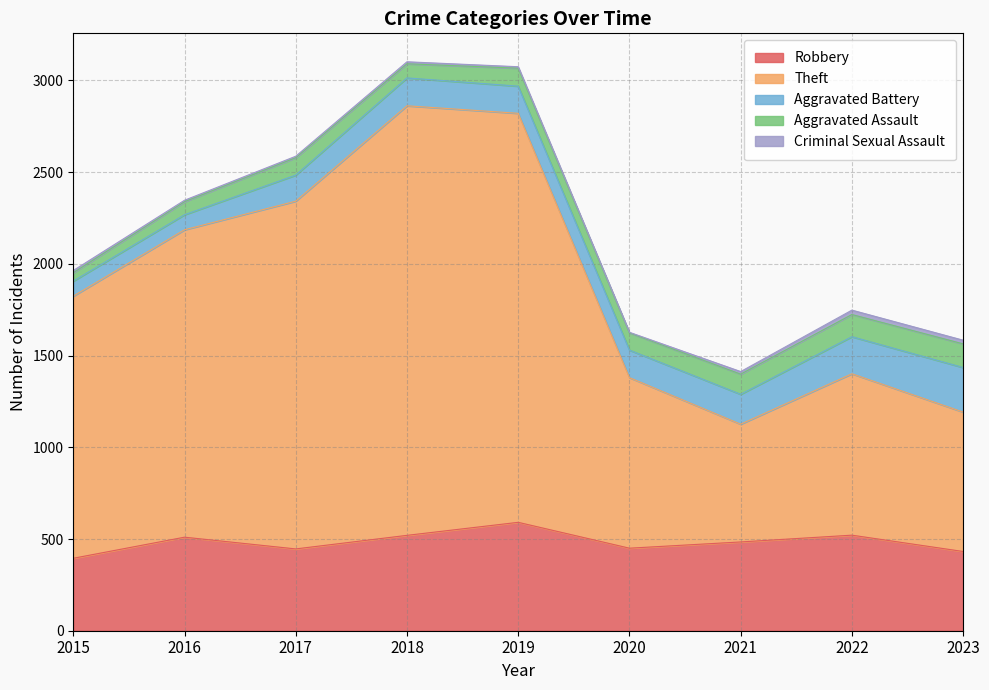

Does the chart display data point markers on the line(s)?

No